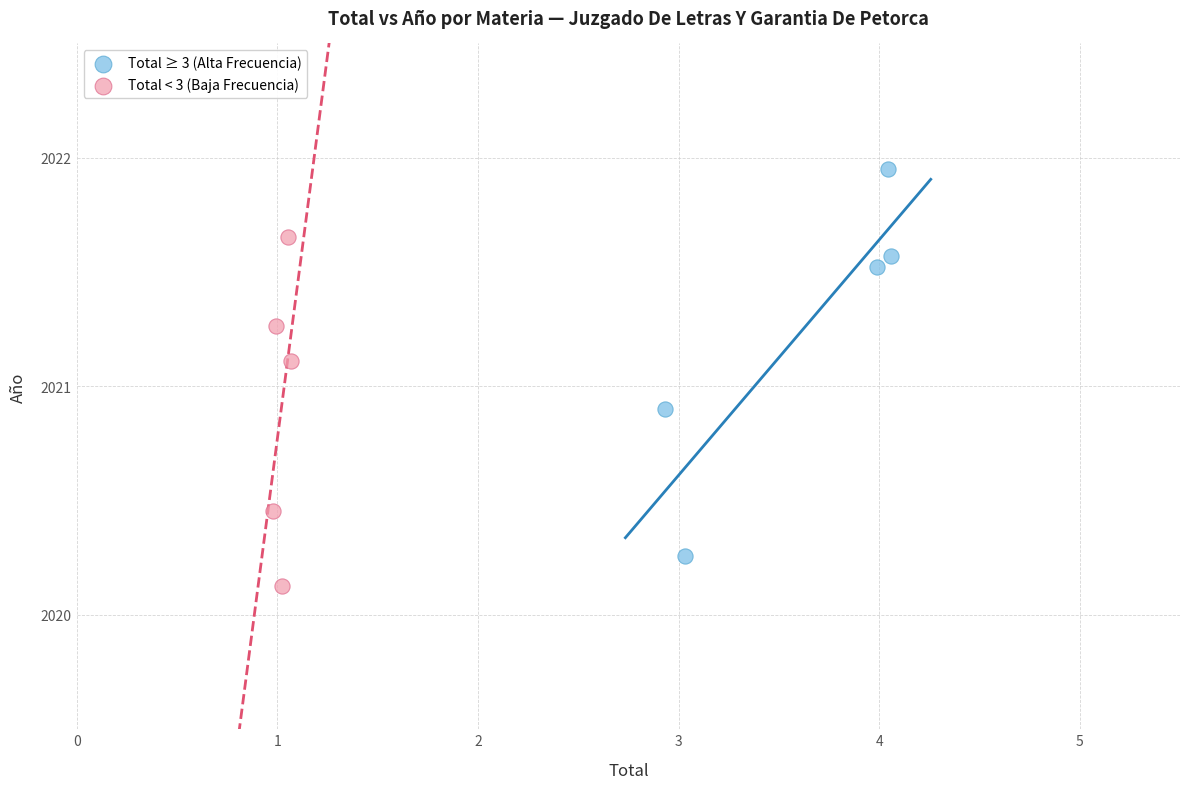

Which series contains the lowest Y value?

Total < 3 (Baja Frecuencia)